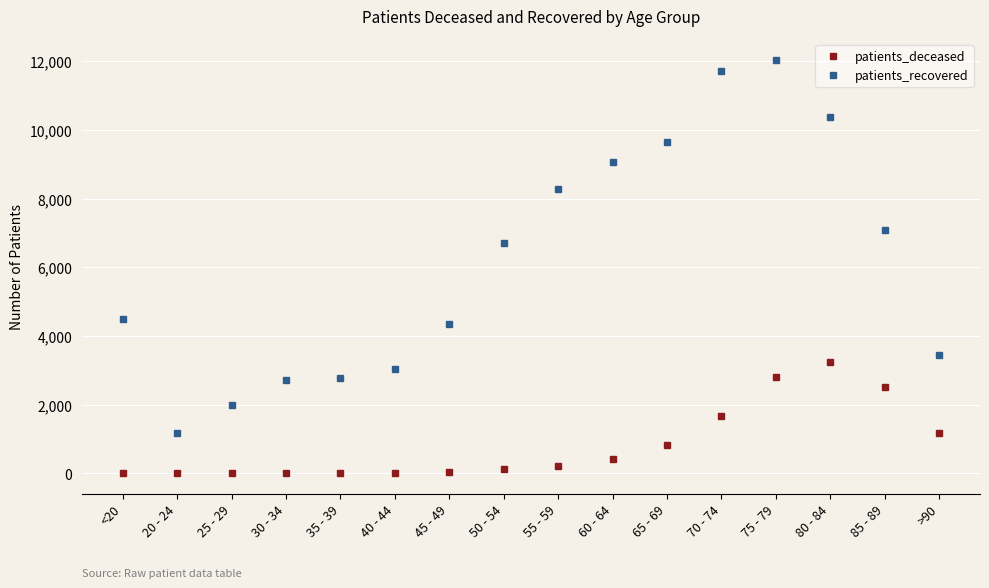

What are all the series names shown in the legend?

patients_deceased, patients_recovered